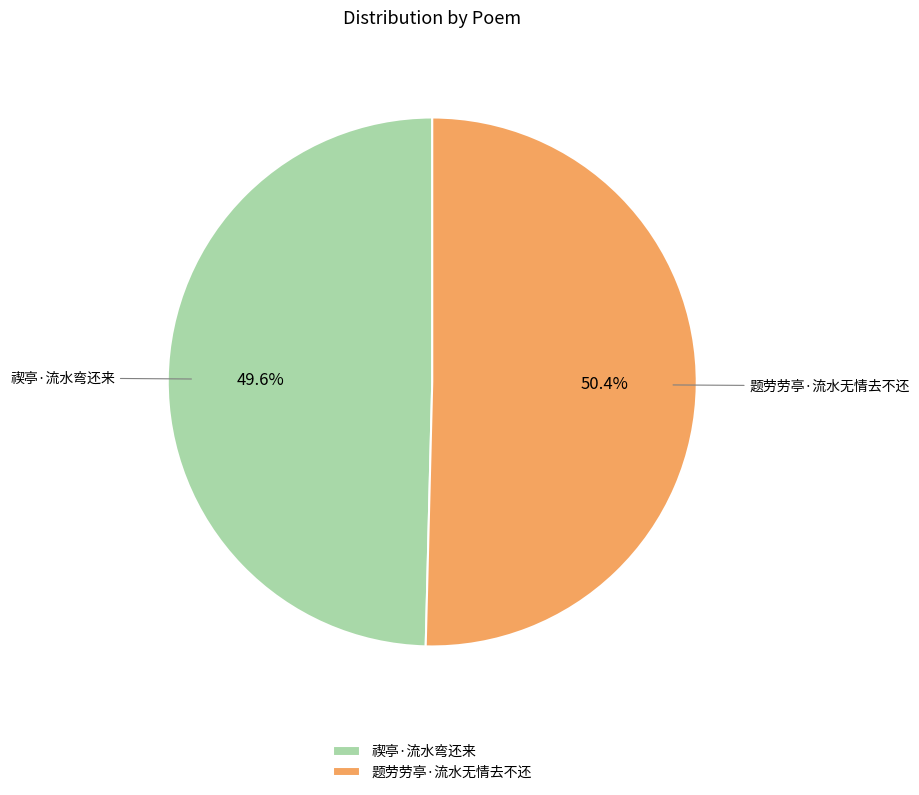

Combined, what portion of the pie is 禊亭·流水弯还来 and 题劳劳亭·流水无情去不还?

100.0%